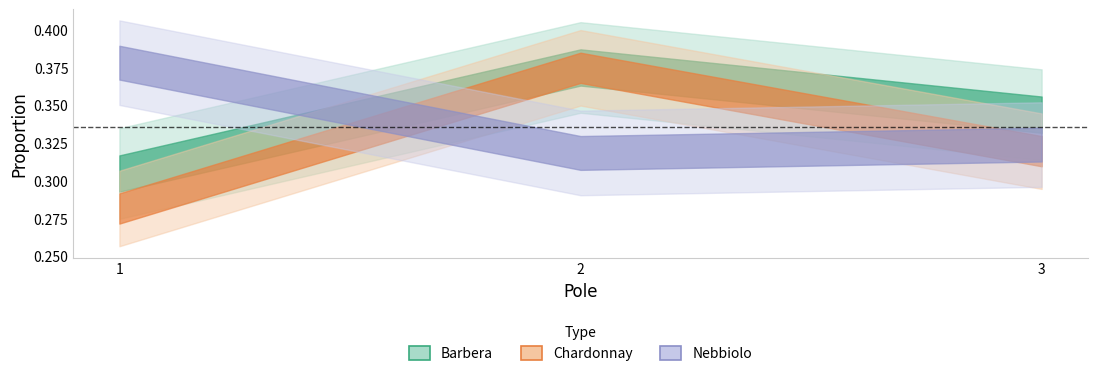

Reading right to left, extract all data points from this chart.

Barbera: 0.3	0.4	0.3
Chardonnay: 0.3	0.4	0.3
Nebbiolo: 0.3	0.3	0.4